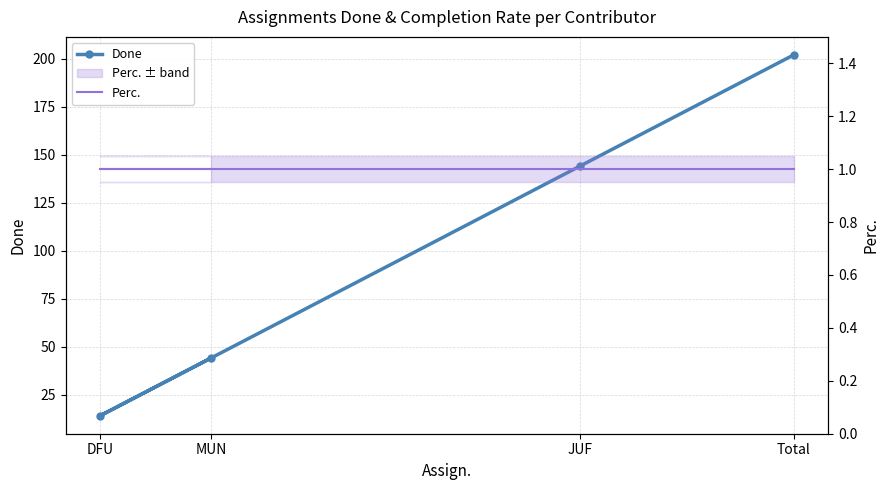

List the labels in order of Done value, smallest first.

DFU, MUN, JUF, Total